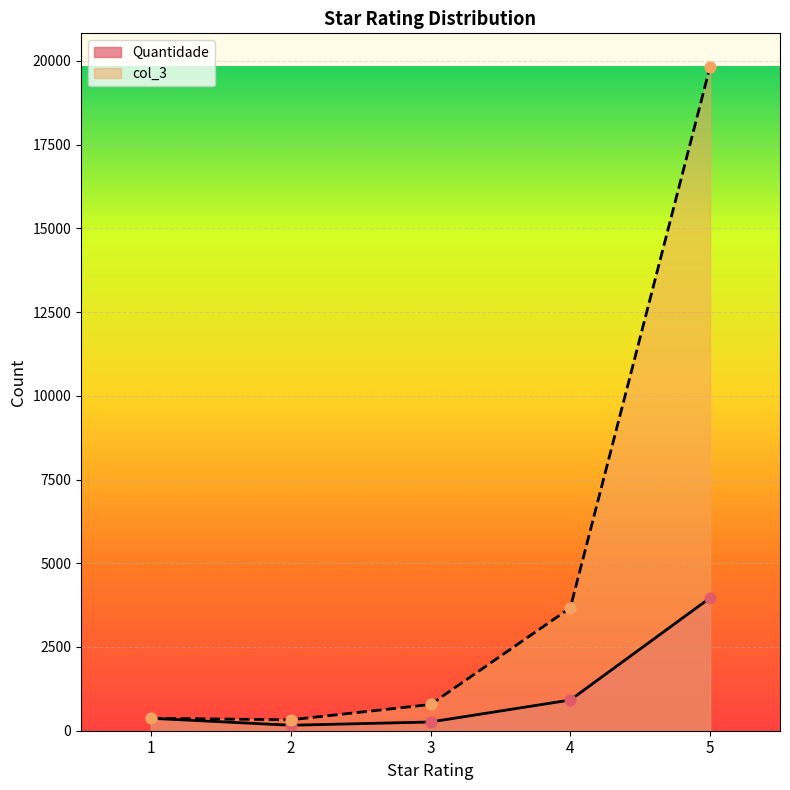

Is the value of Quantidade at 1 greater than the value of col_3 at 4?

No